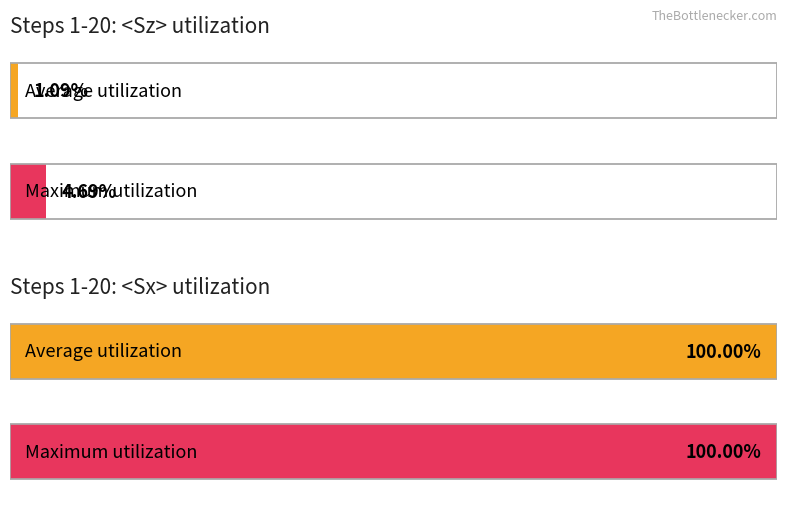

At how many categories does at least one series exceed 0?

20